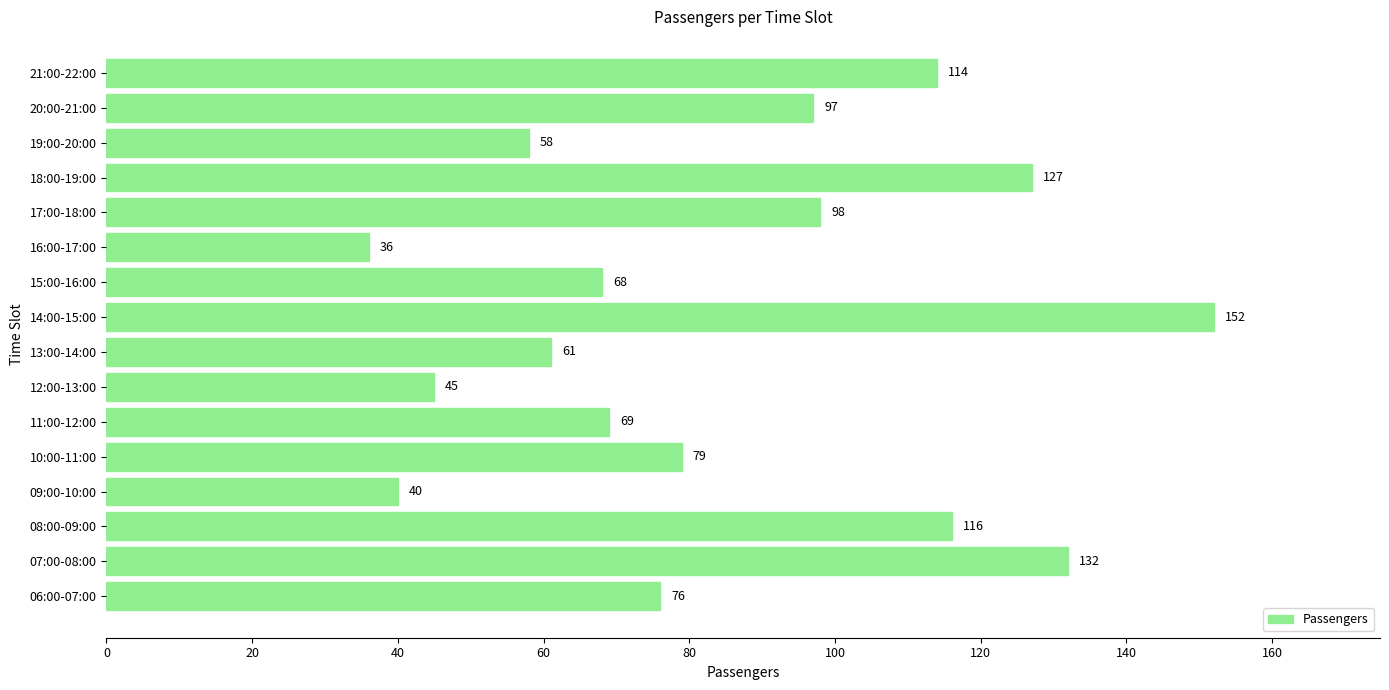

Which label corresponds to the smallest value in the chart?

16:00-17:00